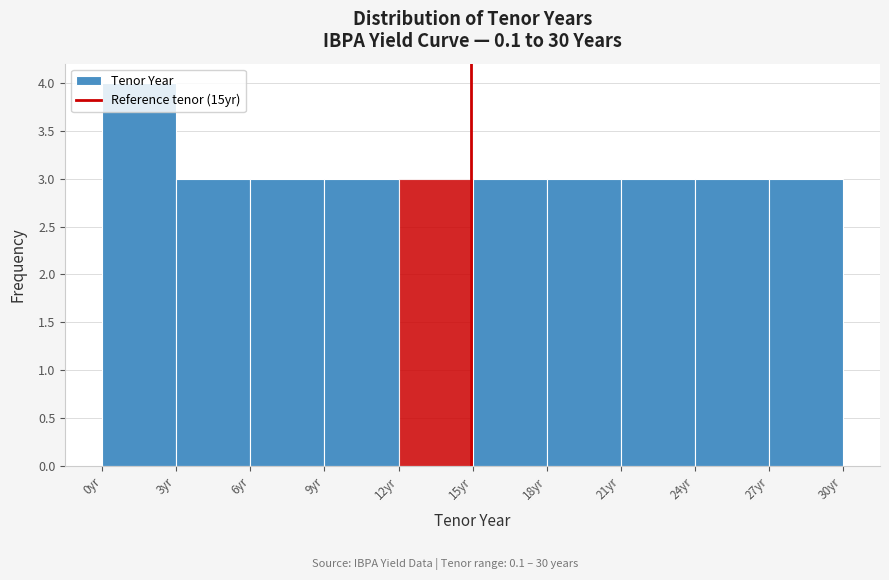

Reading left to right, list every bar in this chart as the range it spans on the x-axis followed by its height. Neither the bar edges nor the heights are printed on the chart, so give them approximately, as read against the axes.

0 to 3: 4
3 to 6: 3
6 to 9: 3
9 to 12: 3
12 to 15: 3
15 to 18: 3
18 to 21: 3
21 to 24: 3
24 to 27: 3
27 to 30: 3